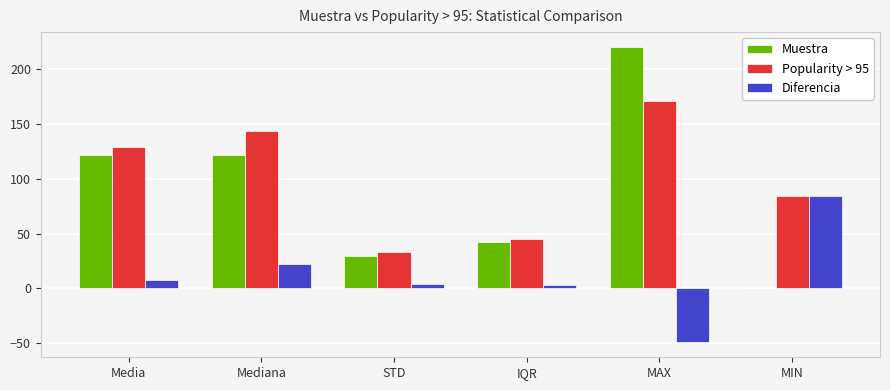

What is the average value of the Diferencia series?

11.8